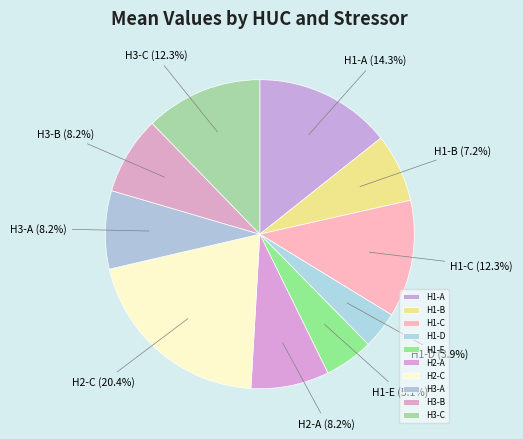

What is the total percentage of H1-A and H1-E?

19.4%